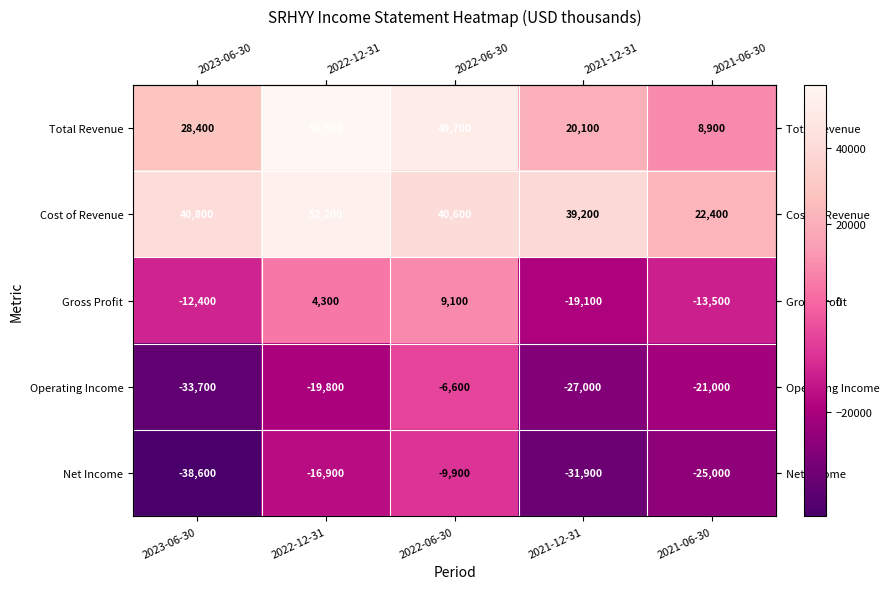

What is the spread (max minus min) of values at 2022-06-30?

59600